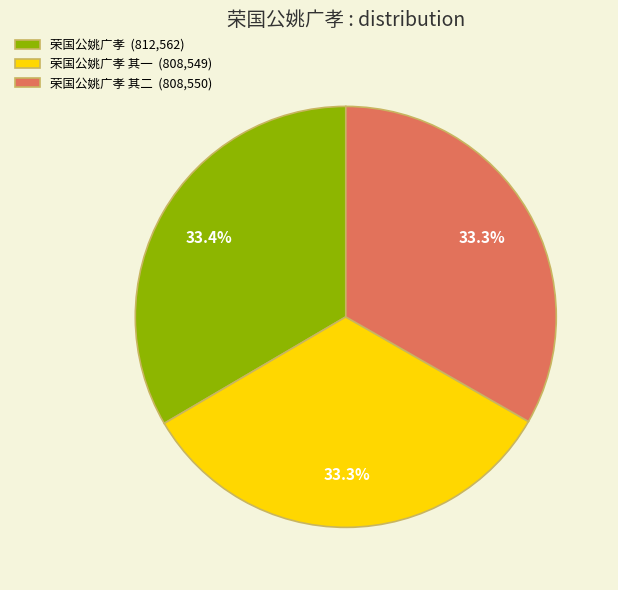

How many slices are in this pie chart?

3